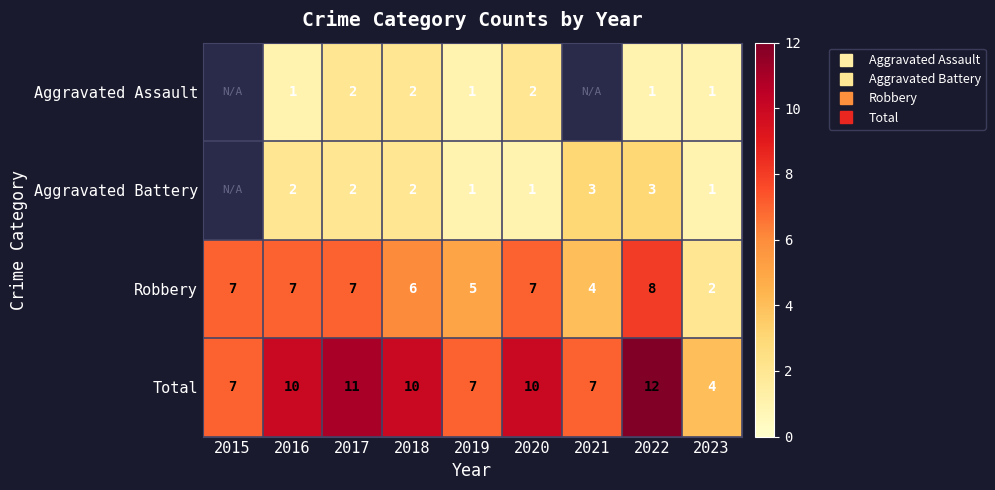

Which series changed the most between 2021 and 2022?

Total